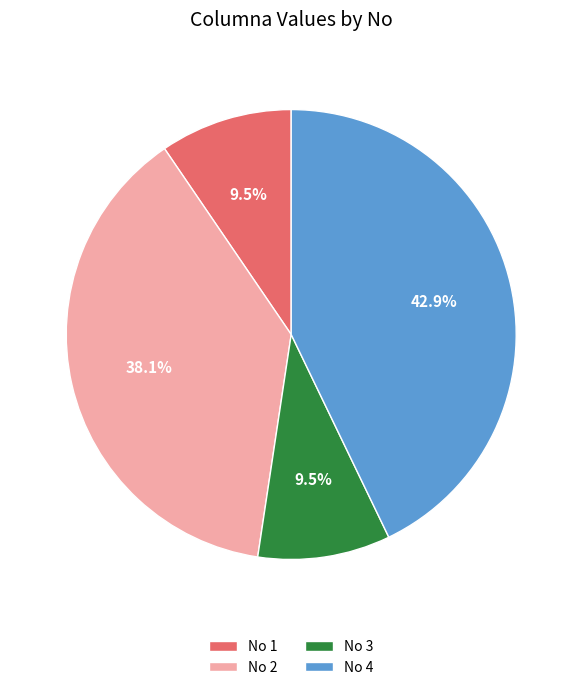

Which category has the biggest portion of the pie?

No 4